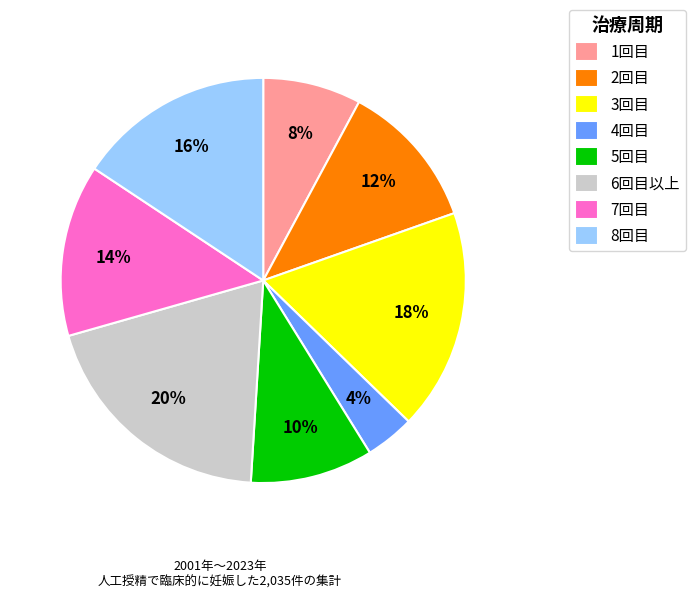

Count the number of slices in the pie.

8